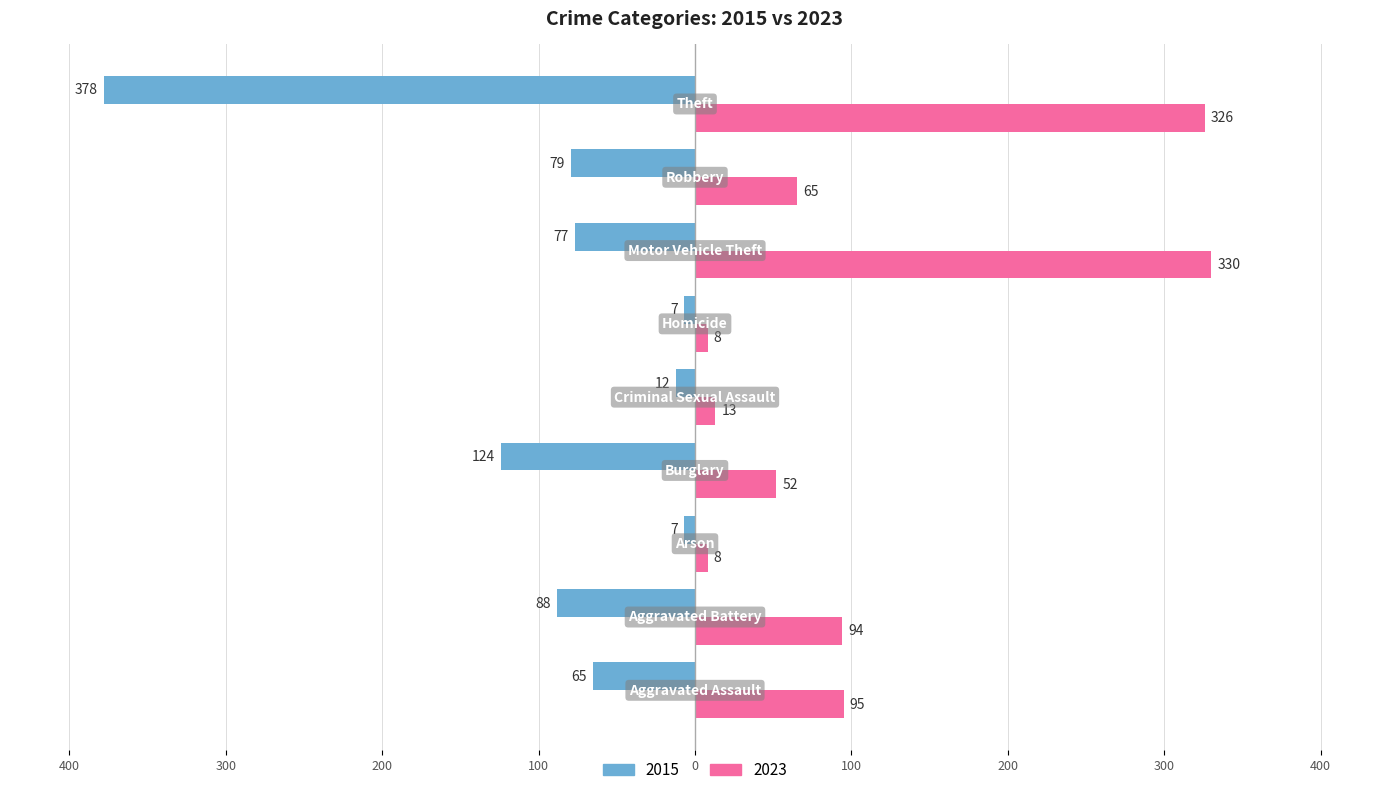

What are all the series names shown in the legend?

2015, 2023